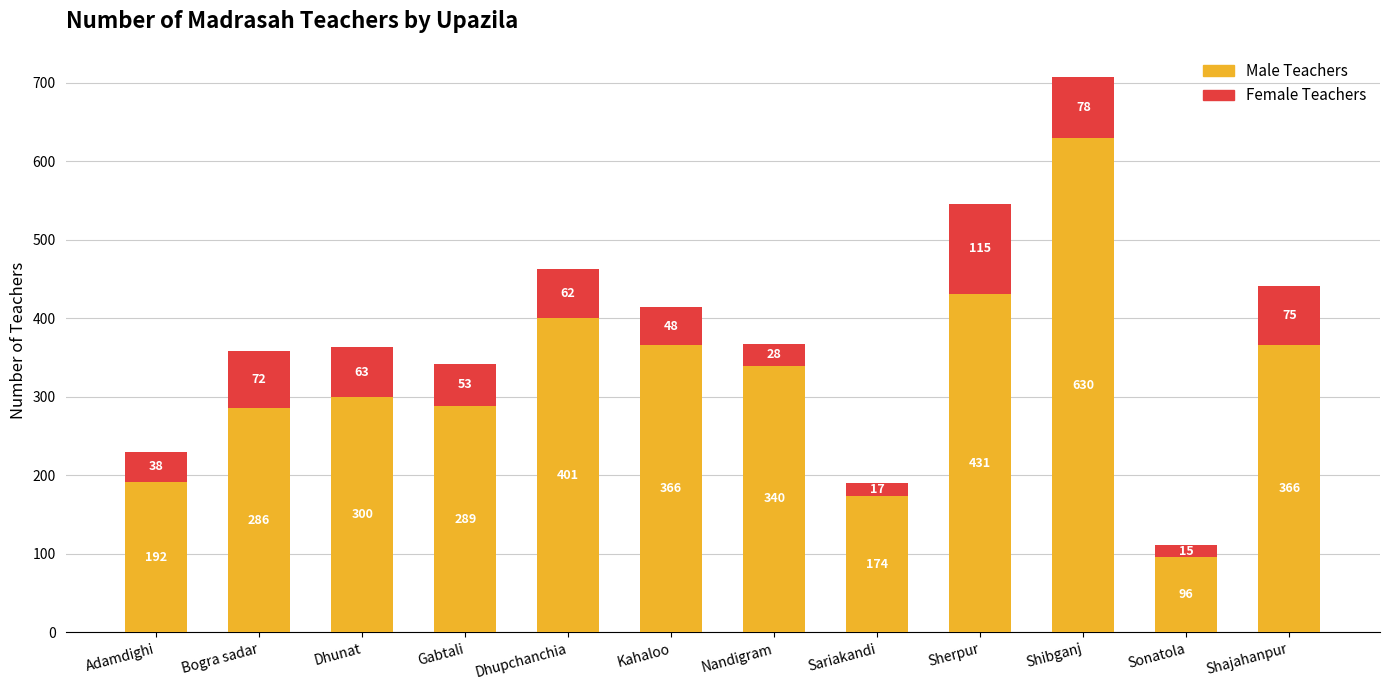

How many data points in Male Teachers are less than 340?

6